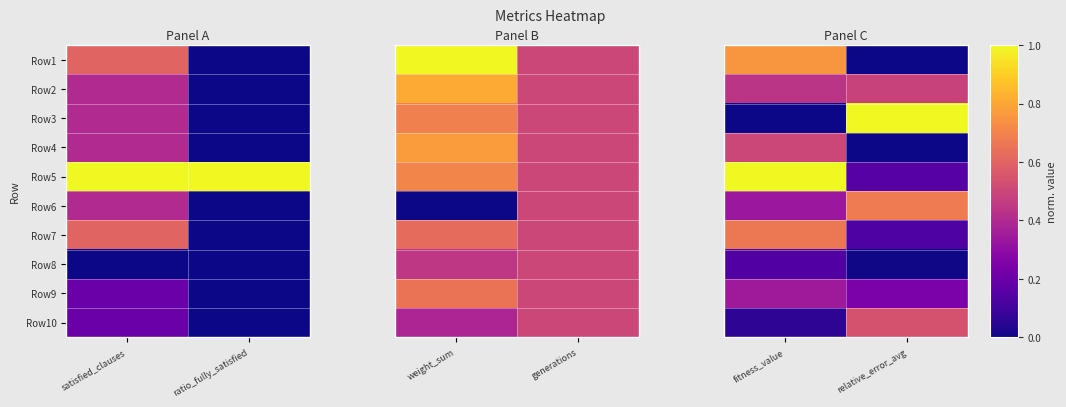

True or false: Row6 has a value of 0.3 at fitness_value.

True